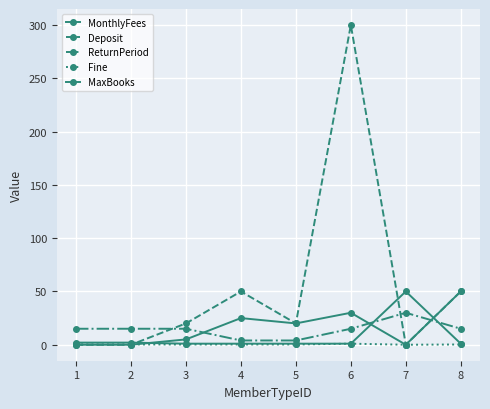

What is the sum of the ReturnPeriod values at 4 and 6?

19.0